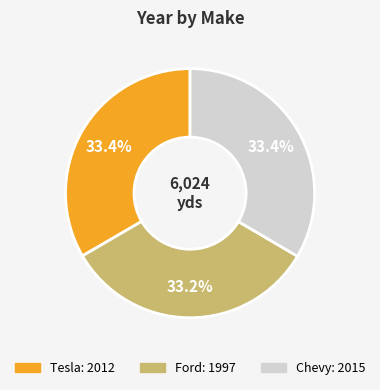

Does Chevy account for over 50% of the chart?

No